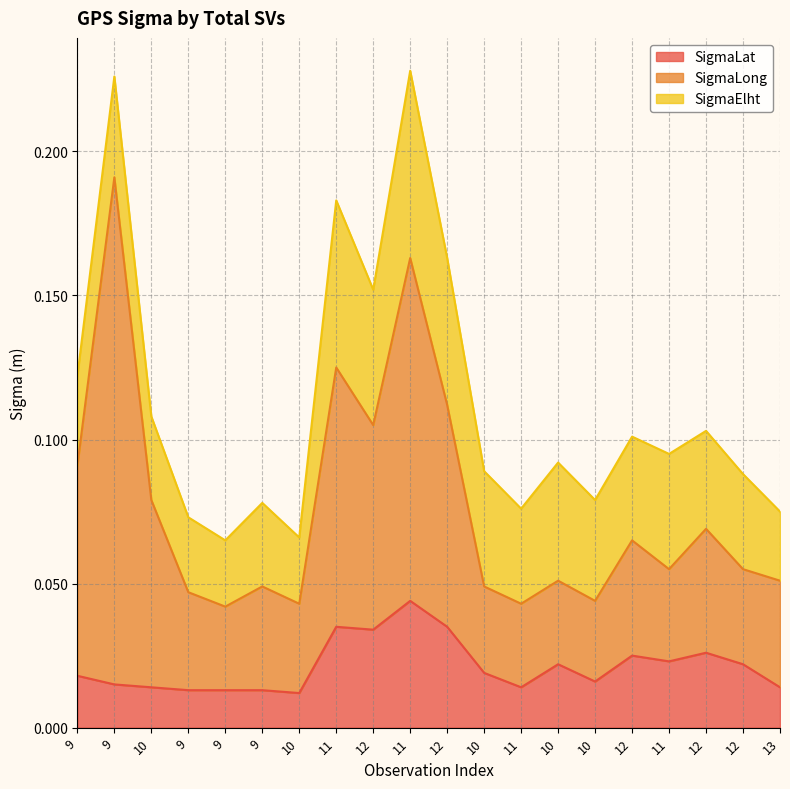

How many SigmaLong values are between 0 and 1?

20